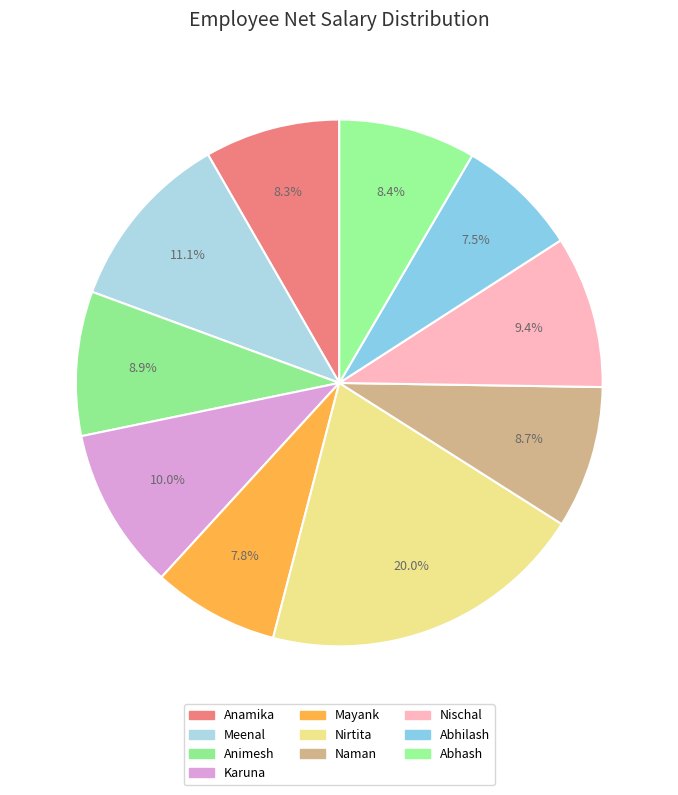

Which has a higher value, Abhilash or Anamika?

Anamika